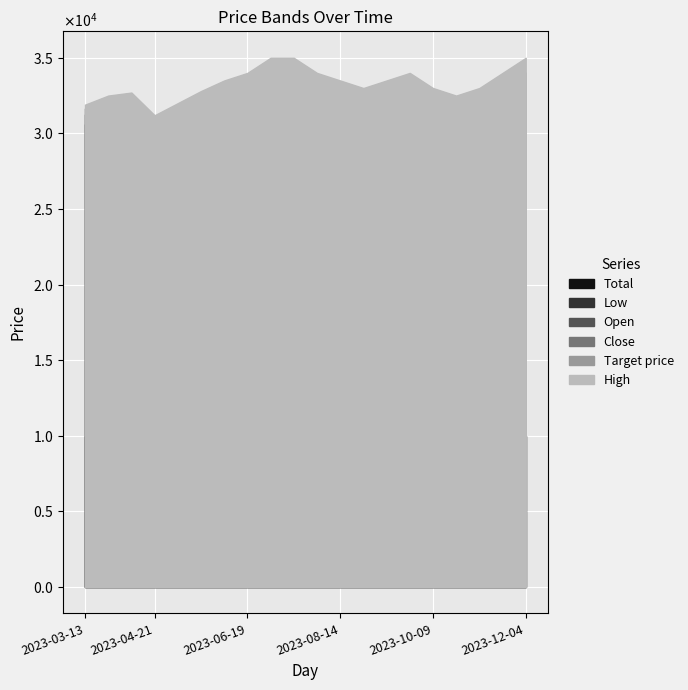

What is the smallest value displayed?

10000